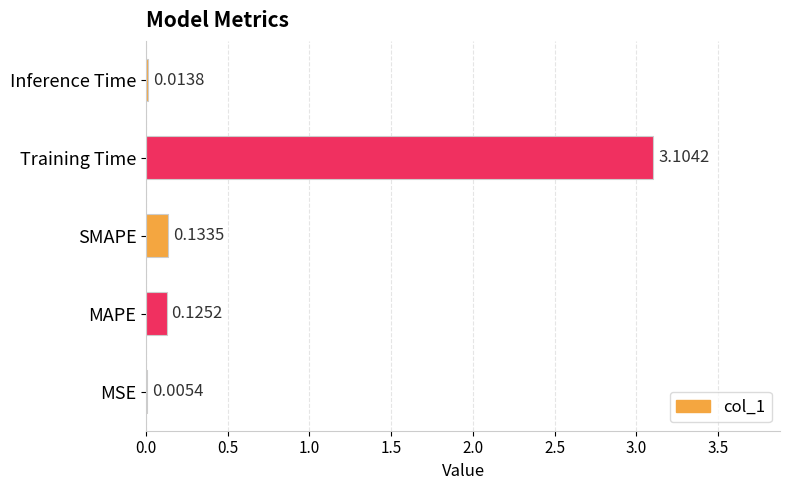

What is the sum of all values?

3.4